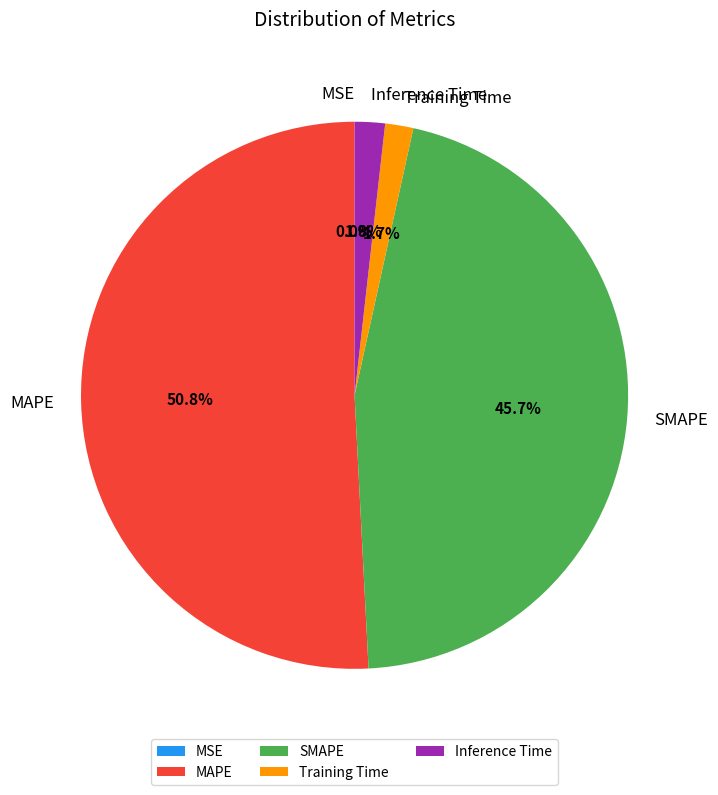

What portion of the pie excludes Training Time?

98.3%